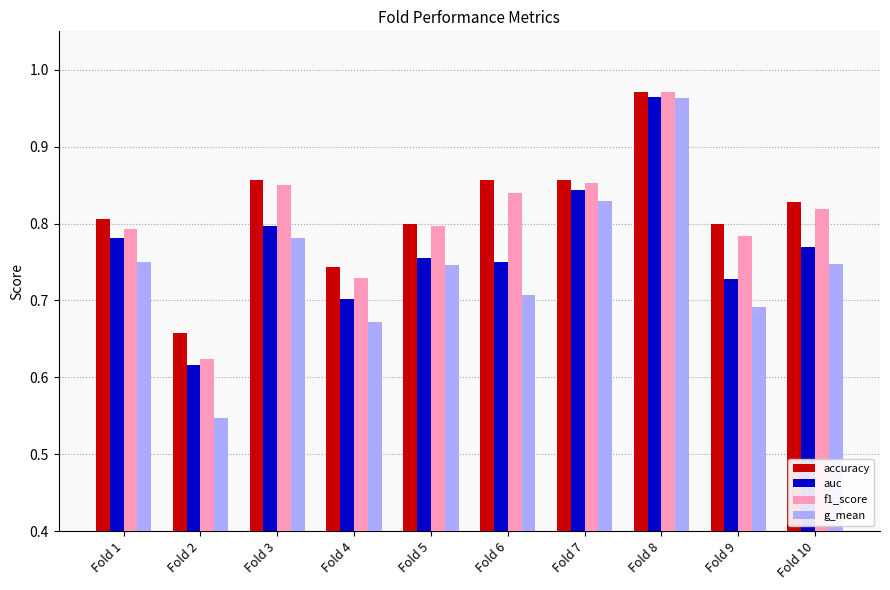

At which category does the chart reach its minimum across all series?

Fold 2